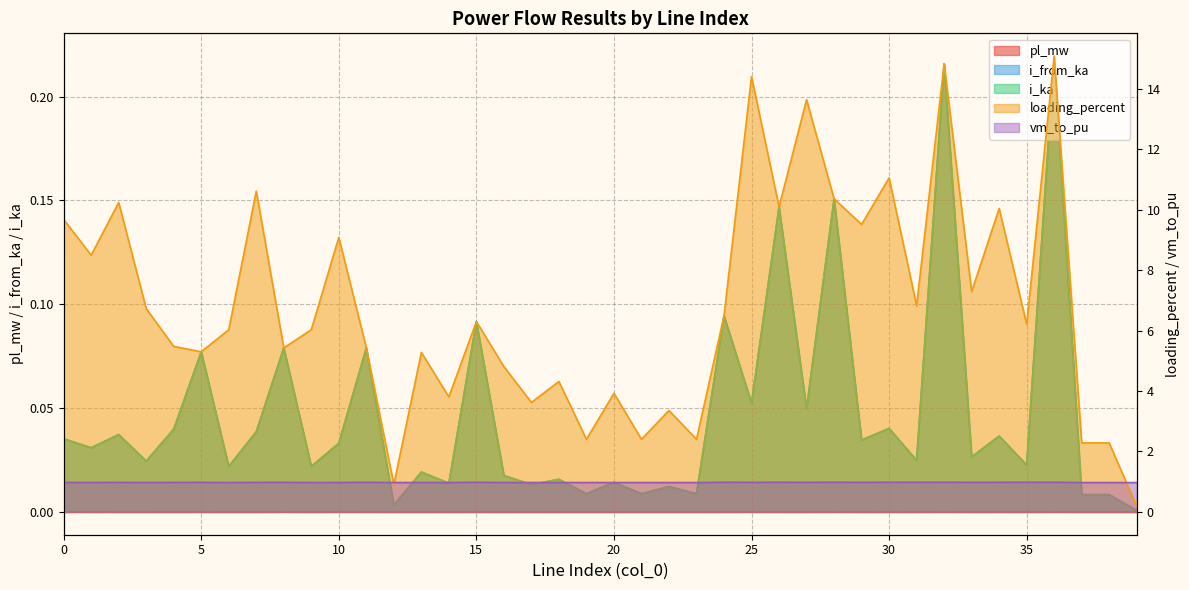

Which series has the largest range (max minus min)?

loading_percent